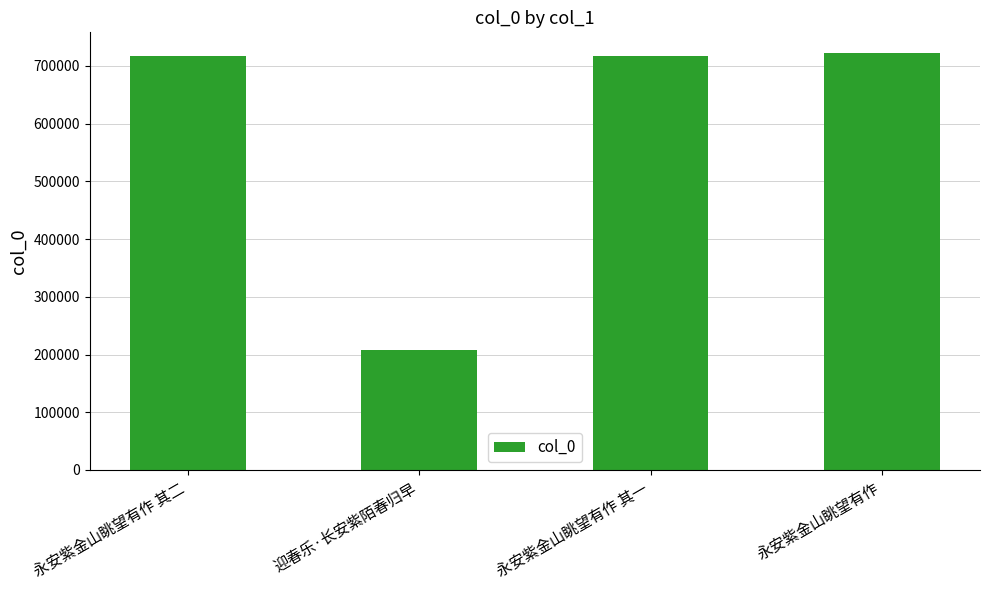

The value at 永安紫金山眺望有作 is 722111. True or false?

True